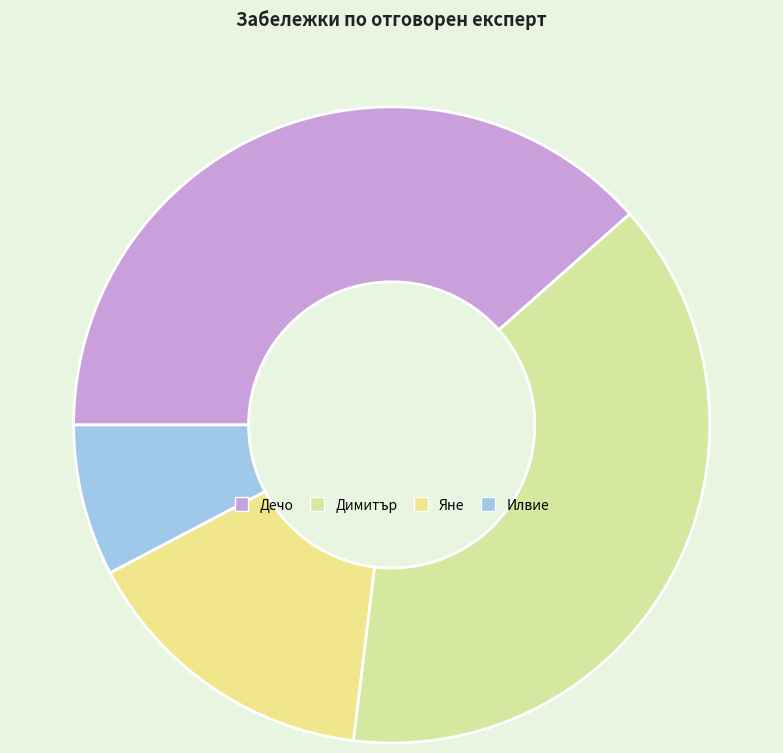

To the nearest percent, what is the difference between the largest and smallest slice percentages?

31%